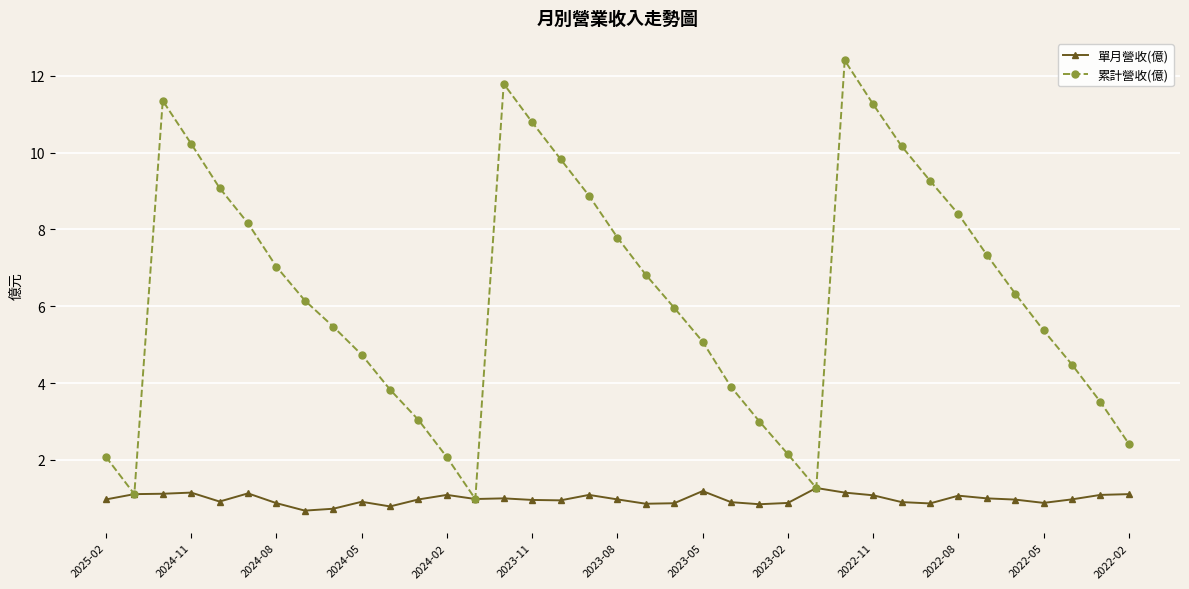

What is the lowest value of the 累計營收(億) series?

1.0